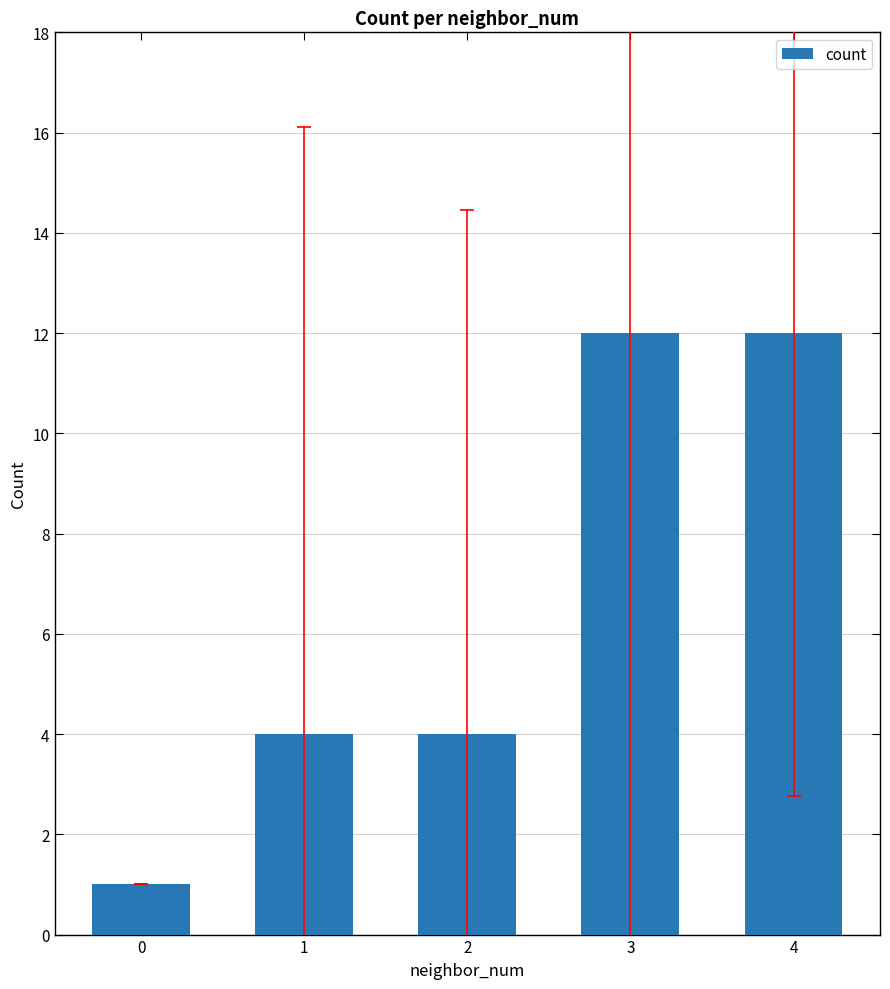

Are the bars horizontal?

No